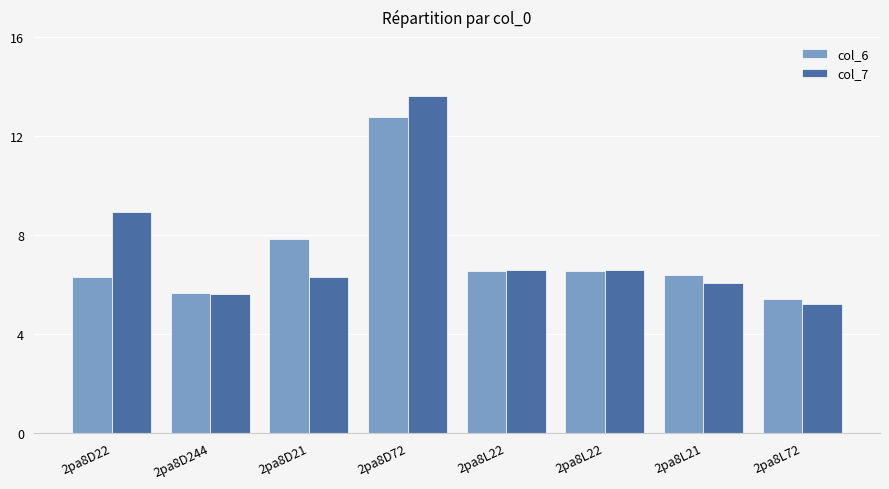

Reading left to right, transcribe all the data shown in this chart.

col_6: 2pa8D22=6.3	2pa8D244=5.6	2pa8D21=7.8	2pa8D72=12.8	2pa8L22=6.5	2pa8L22=6.5	2pa8L21=6.4	2pa8L72=5.4
col_7: 2pa8D22=8.9	2pa8D244=5.6	2pa8D21=6.3	2pa8D72=13.6	2pa8L22=6.6	2pa8L22=6.6	2pa8L21=6.1	2pa8L72=5.2